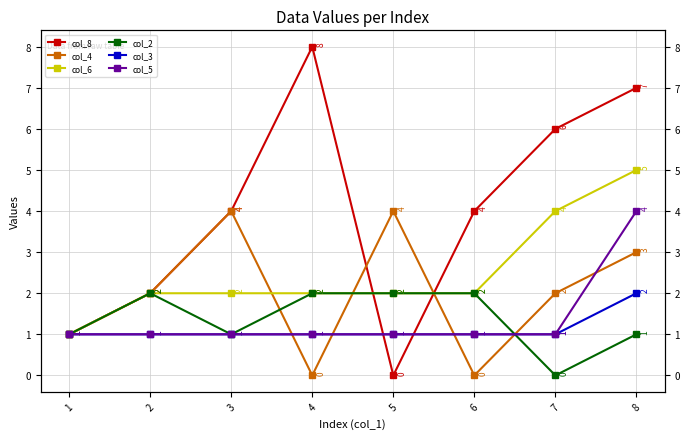

Is the value of col_3 at 8 greater than the value of col_5 at 5?

Yes